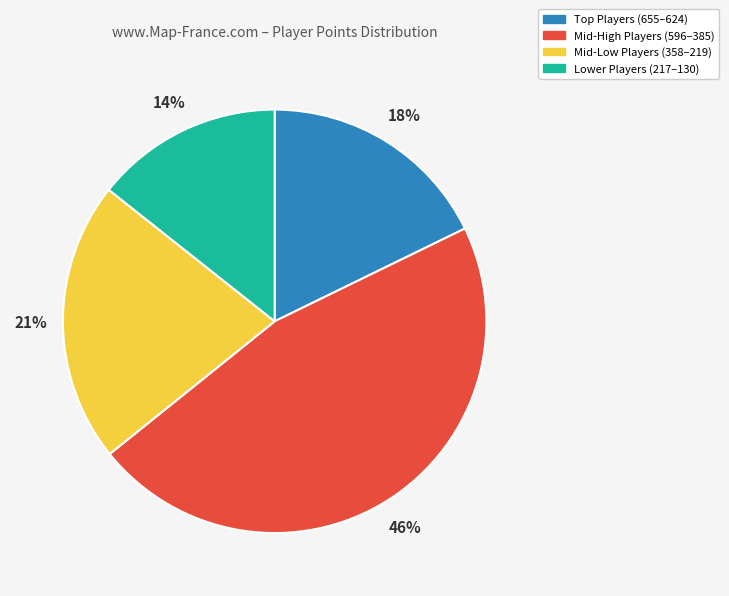

To the nearest percent, what is the average slice percentage?

25%